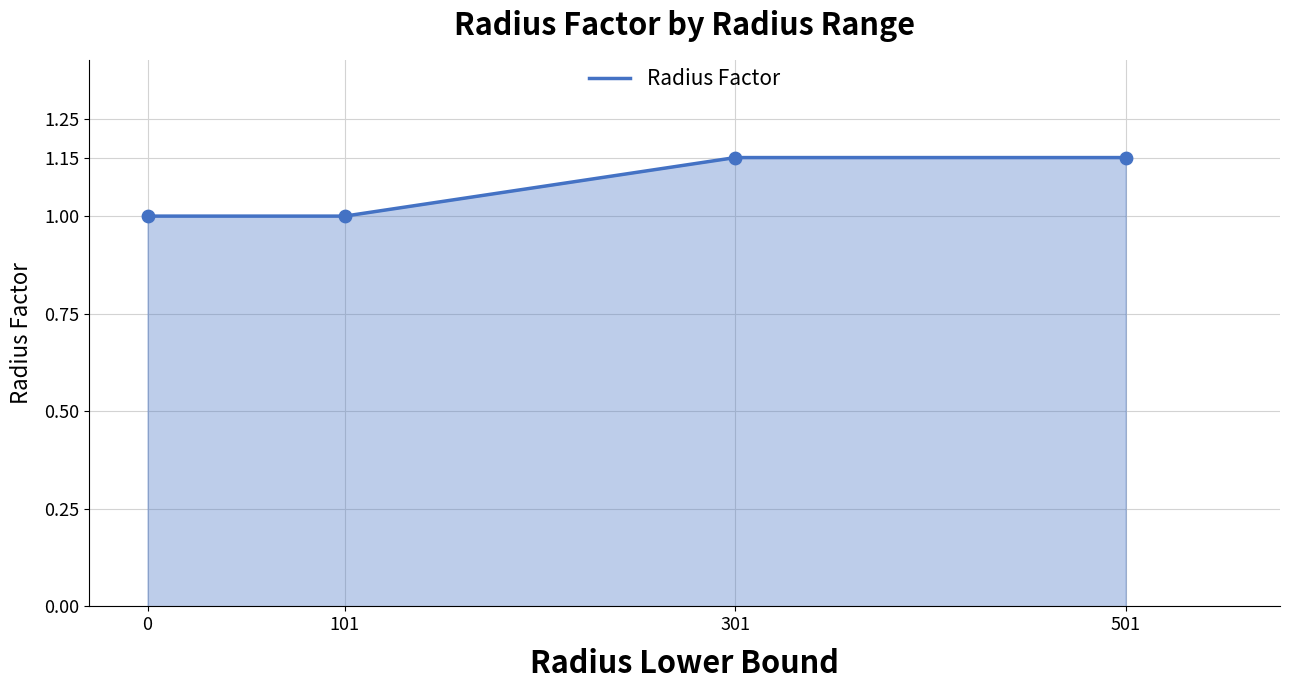

Between 101 and 301, which is larger?

301